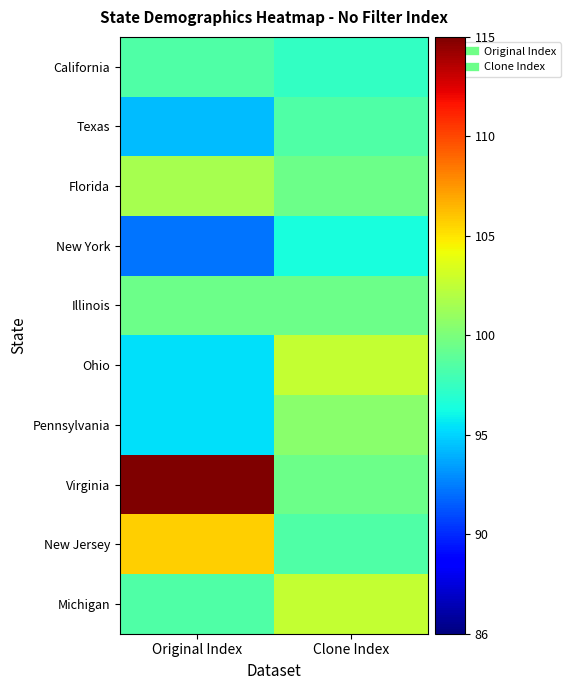

Count the number of categories in the chart.

2